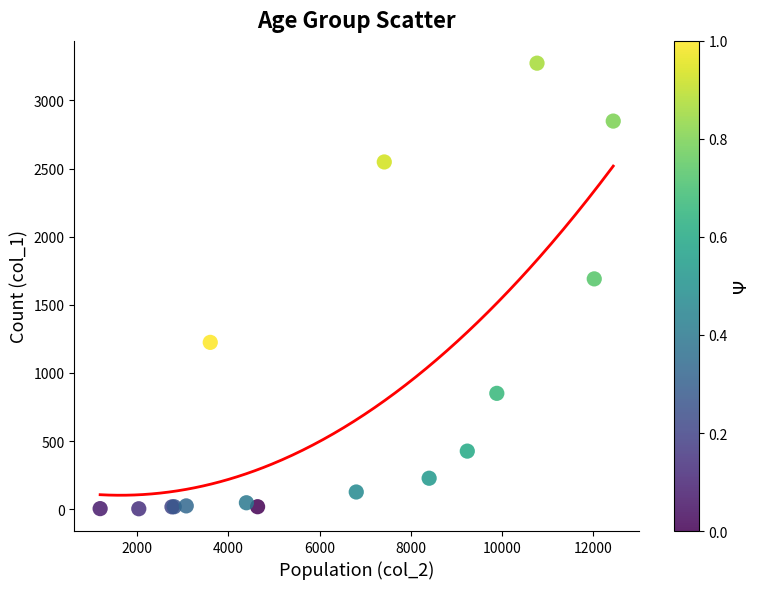

What Y value in the scatter plot is closest to 1638?

1690